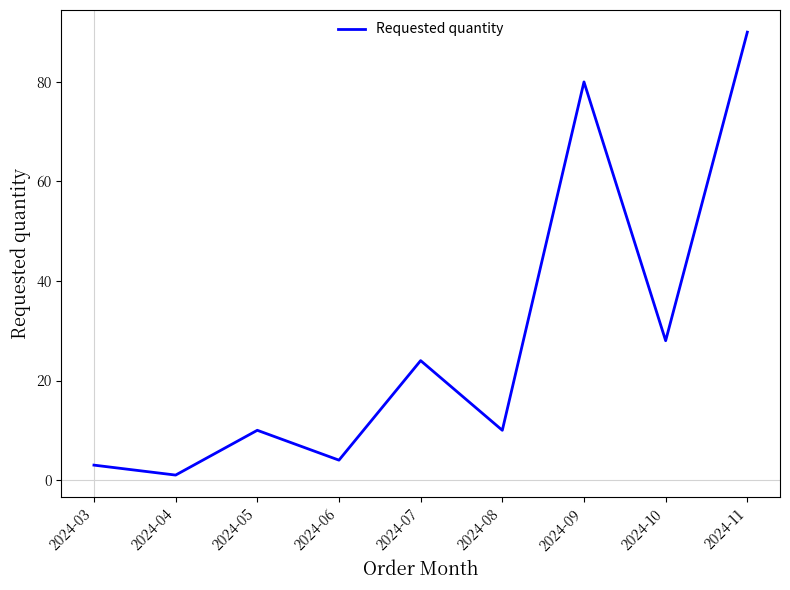

Reading left to right, list all the values displayed in this chart.

2024-03=3	2024-04=1	2024-05=10	2024-06=4	2024-07=24	2024-08=10	2024-09=80	2024-10=28	2024-11=90